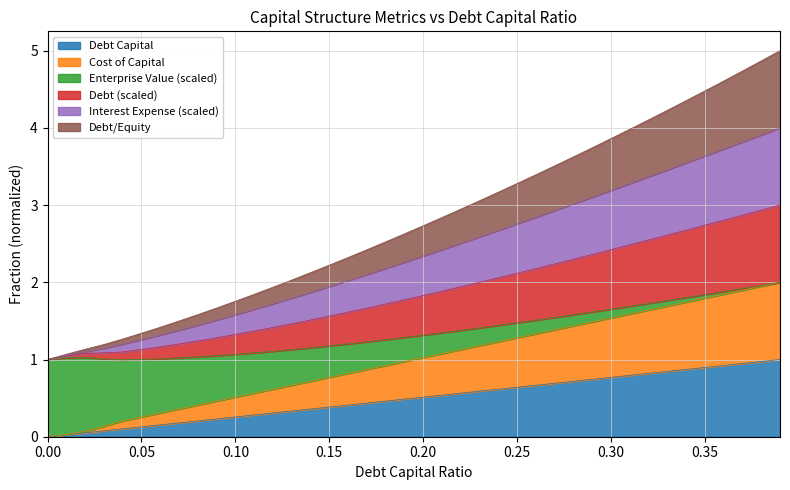

True or false: debt and cost_capital intersect in this chart.

False